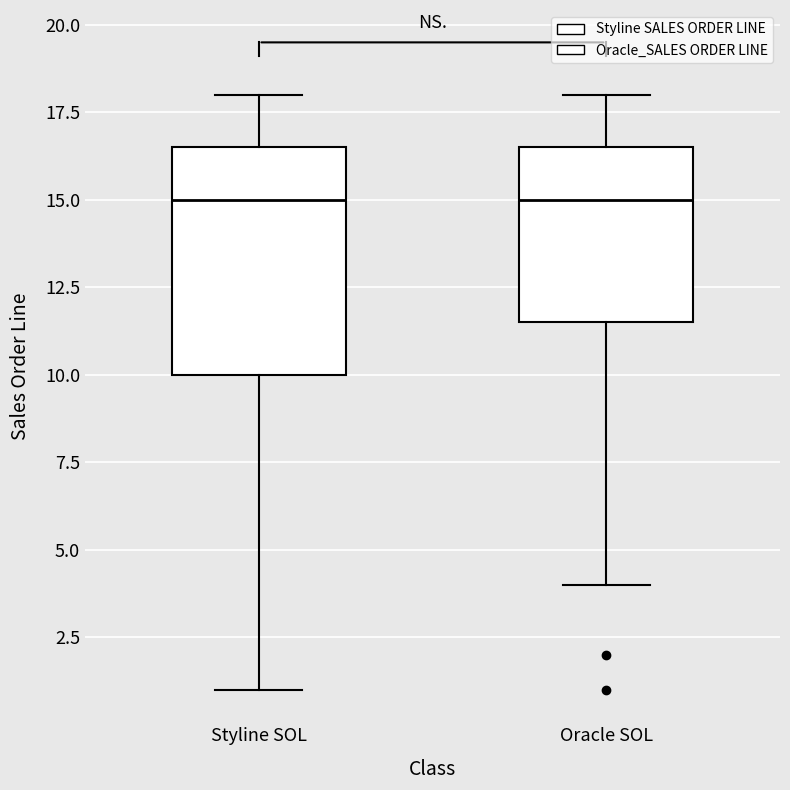

Reading left to right, read every box against the y-axis: the position of its median line, the range the box covers, and the ends of its whiskers. The values are not printed on the chart, so give them approximately, as read against the axis.

Styline SOL: median 15.0, box 10.0 to 16.5, whiskers 1.0 to 18.0
Oracle SOL: median 15.0, box 11.5 to 16.5, whiskers 4.0 to 18.0